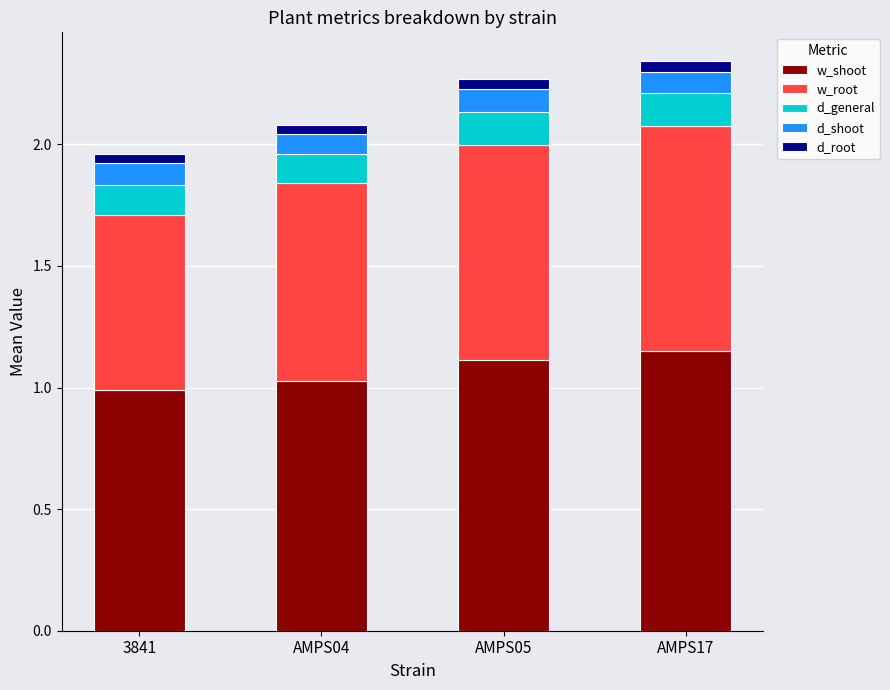

What is the sum of all w_shoot values?

4.3